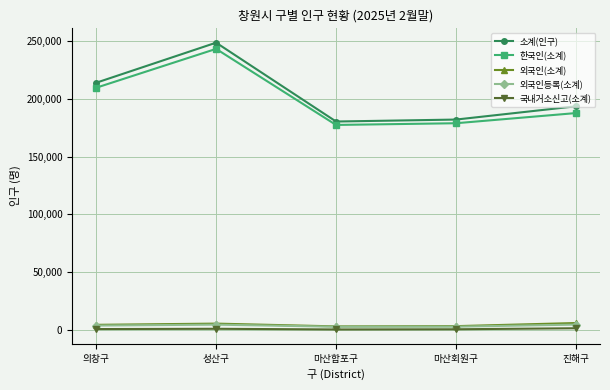

Is it true that 외국인(소계) equals 5879 at 진해구?

True